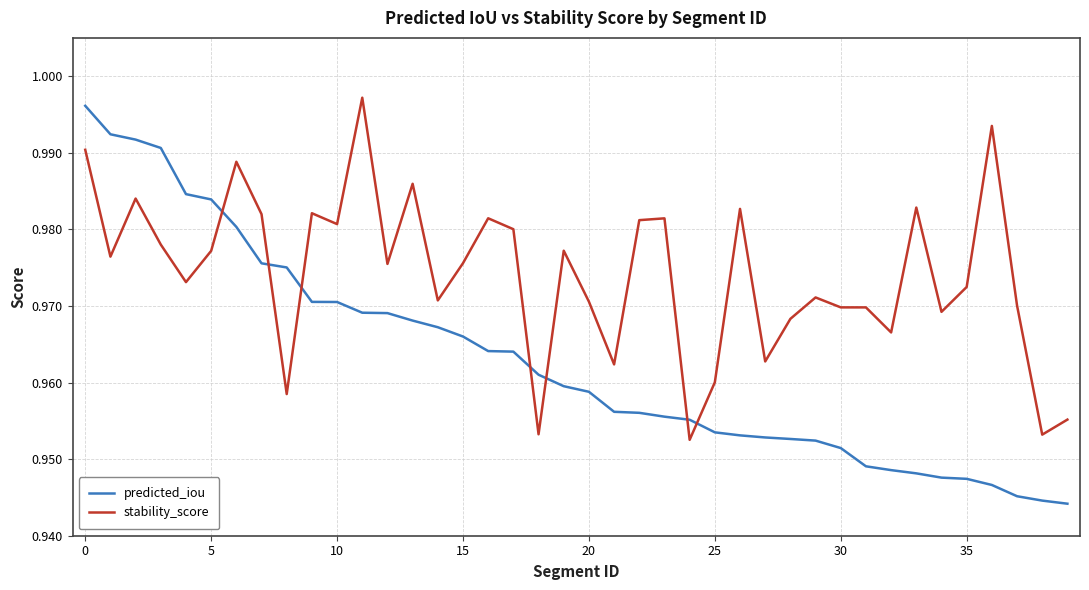

List the series in order of their peak value, highest first.

stability_score, predicted_iou